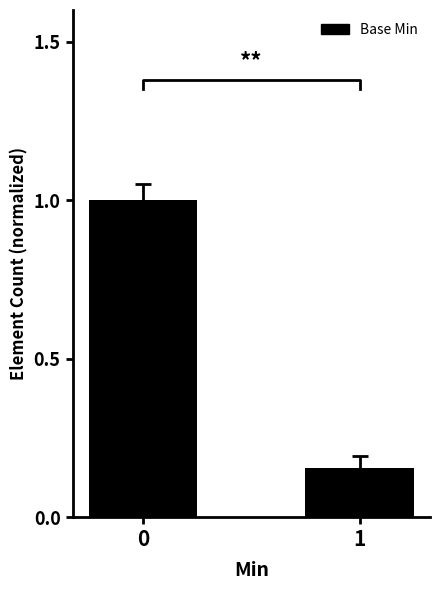

Rank the categories by value from lowest to highest.

1, 0